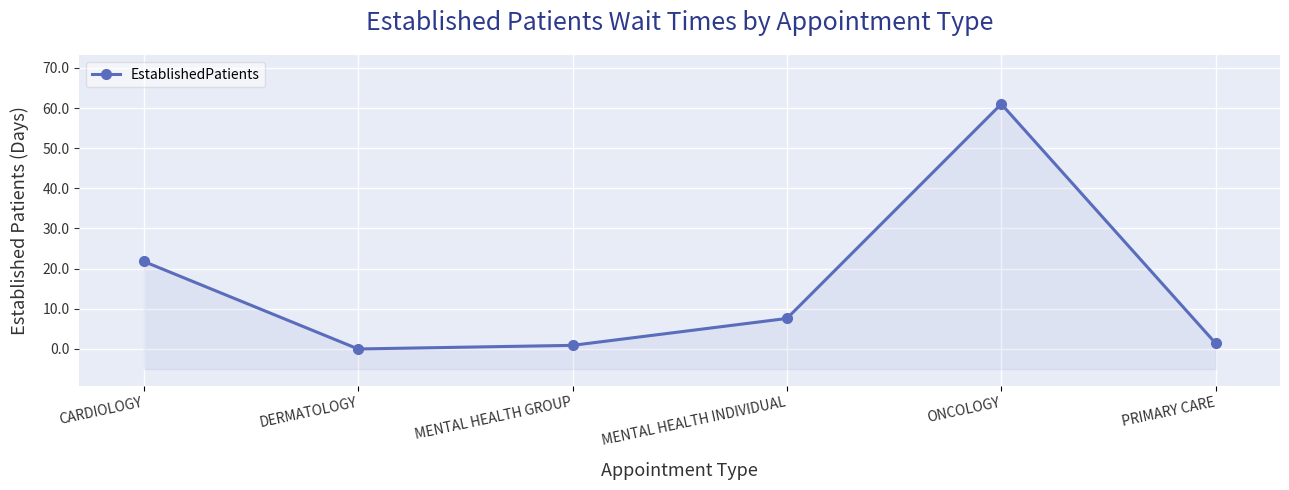

At which category does the chart reach its peak across all series?

ONCOLOGY